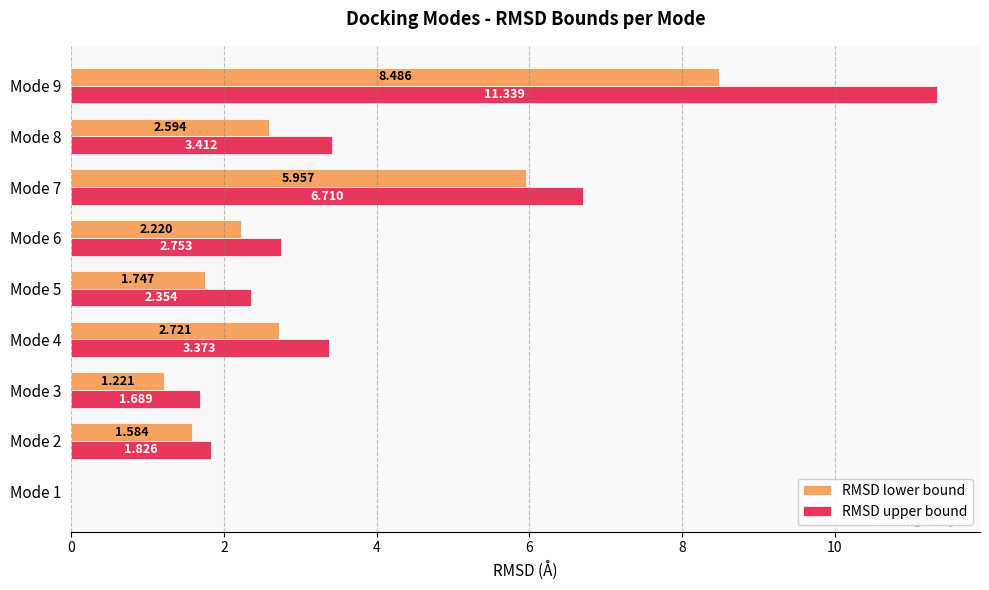

Which series changed the most between Mode 6 and Mode 8?

RMSD upper bound